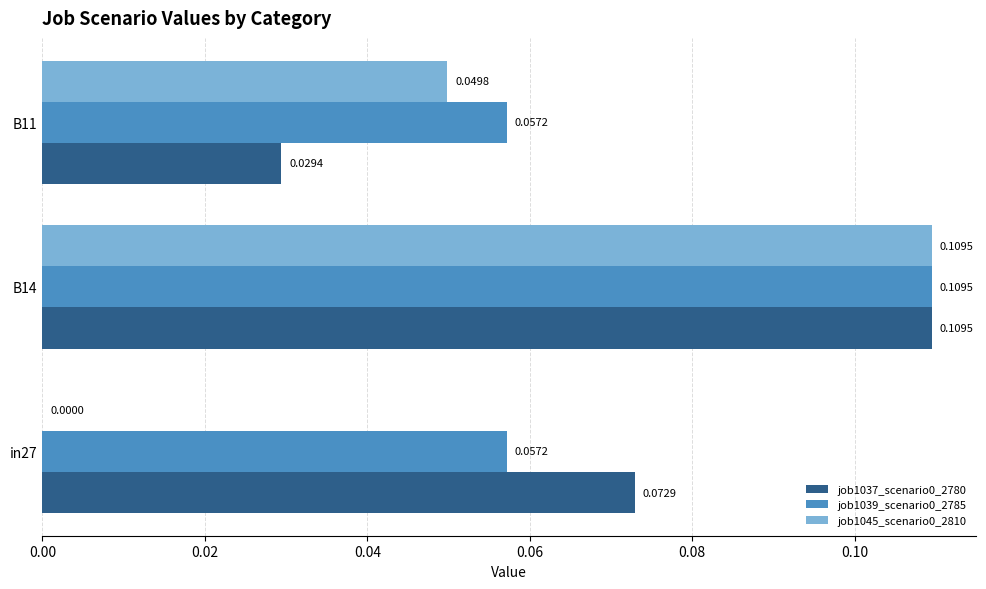

Is the value of job1037_scenario0_2780 at in27 greater than the value of job1045_scenario0_2810 at B11?

Yes